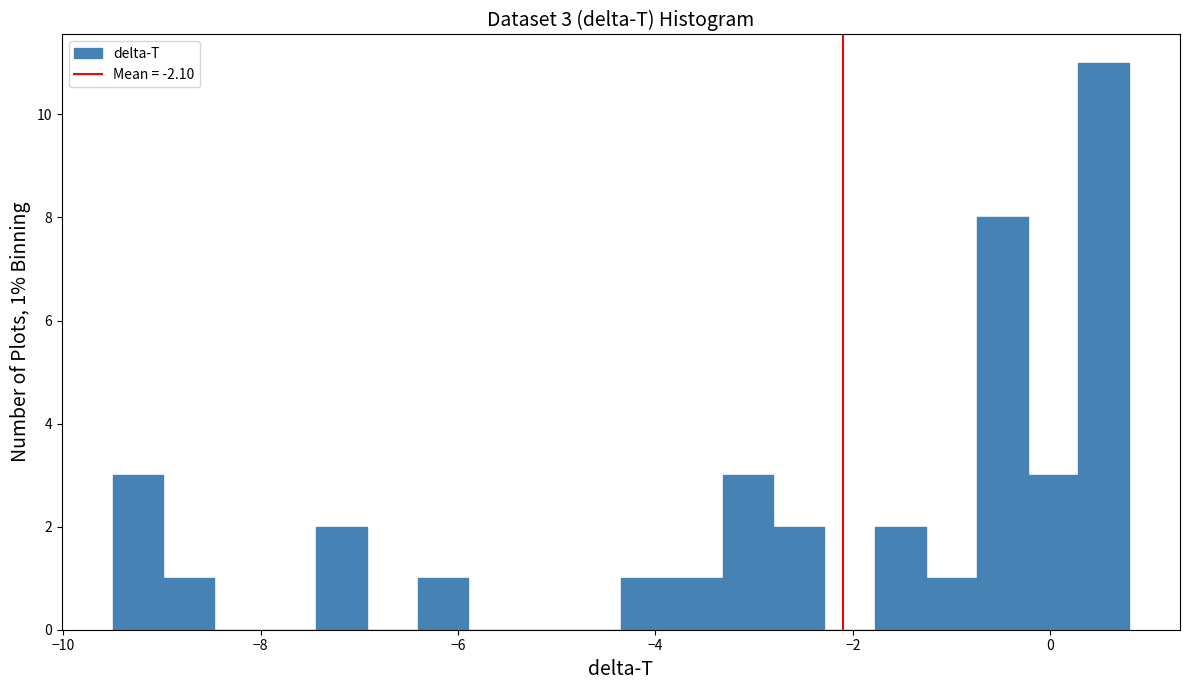

Read against the x-axis, roughly where is the centre of the tallest bar?

0.6